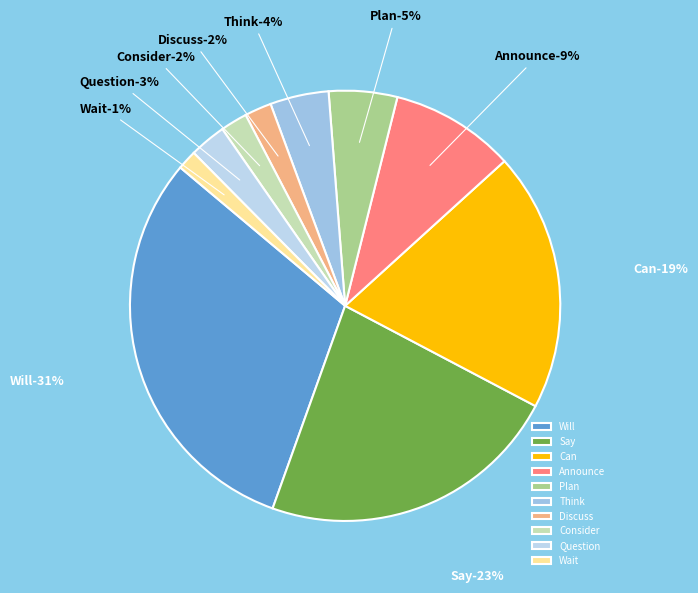

Count the number of slices in the pie.

10